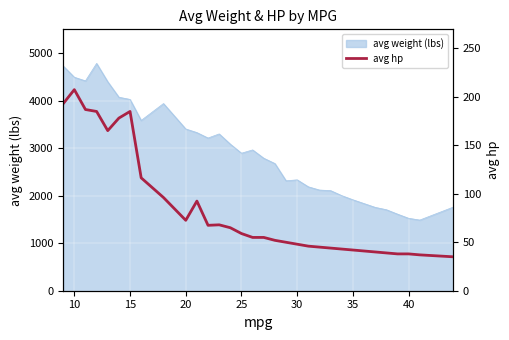

What is the highest value of the avg weight (lbs) series?

4786.5